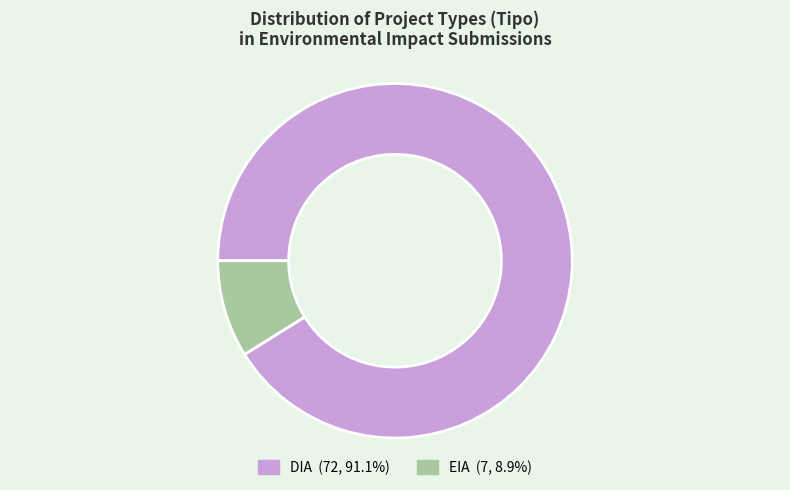

Count the number of slices in the pie.

2